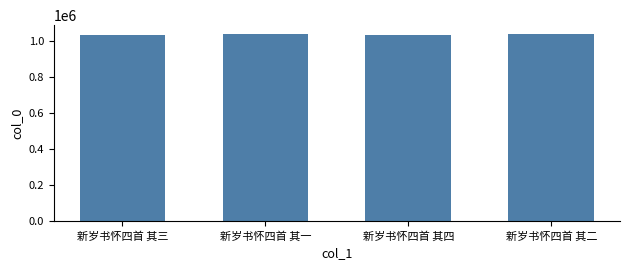

What is the minimum value shown in the chart?

1033844